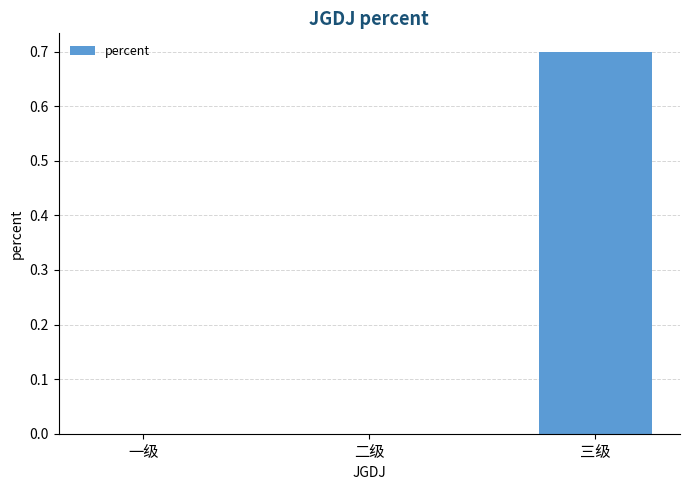

Reading left to right, what are all the values shown in this chart?

一级=0.0	二级=0.0	三级=0.7